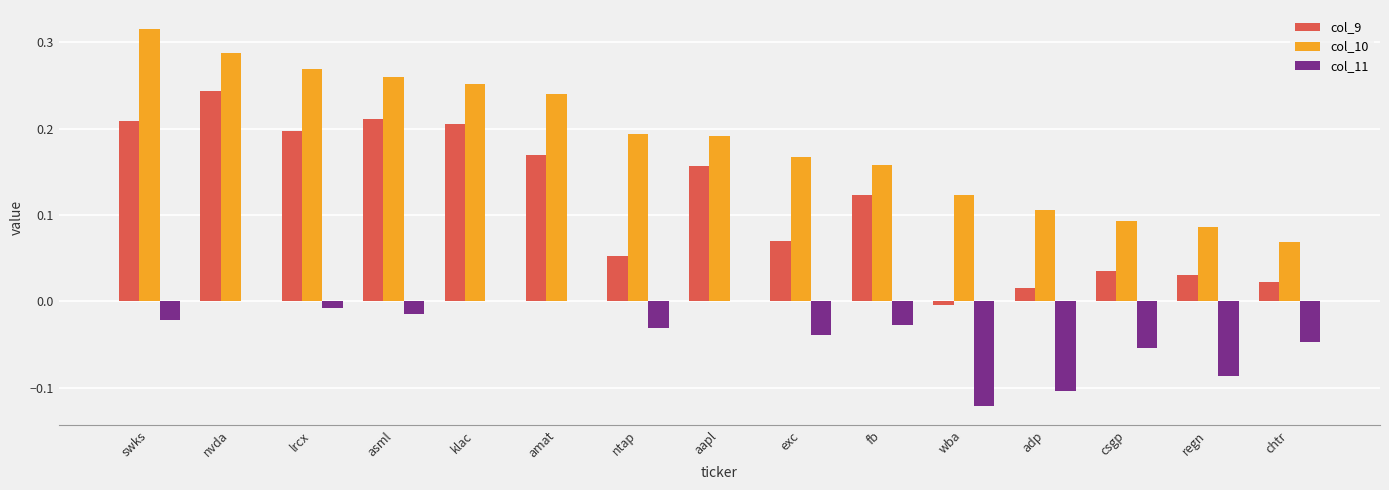

Which series changed the most between swks and exc?

col_10